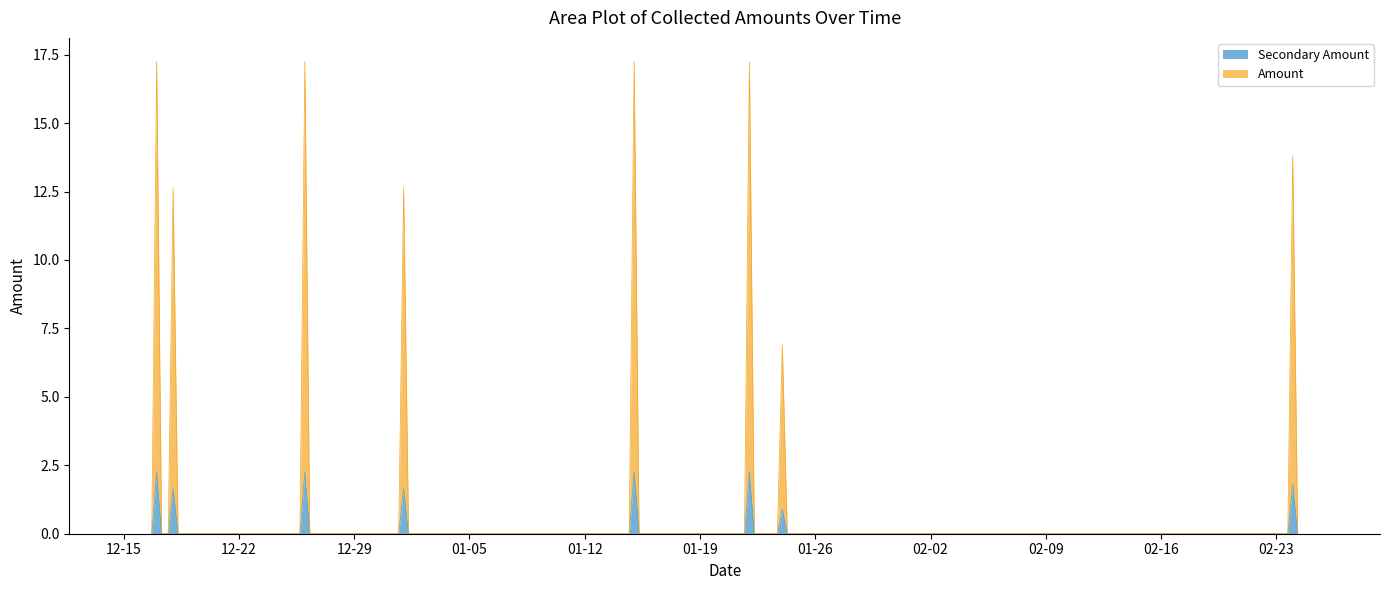

What is the maximum value shown in the chart?

15